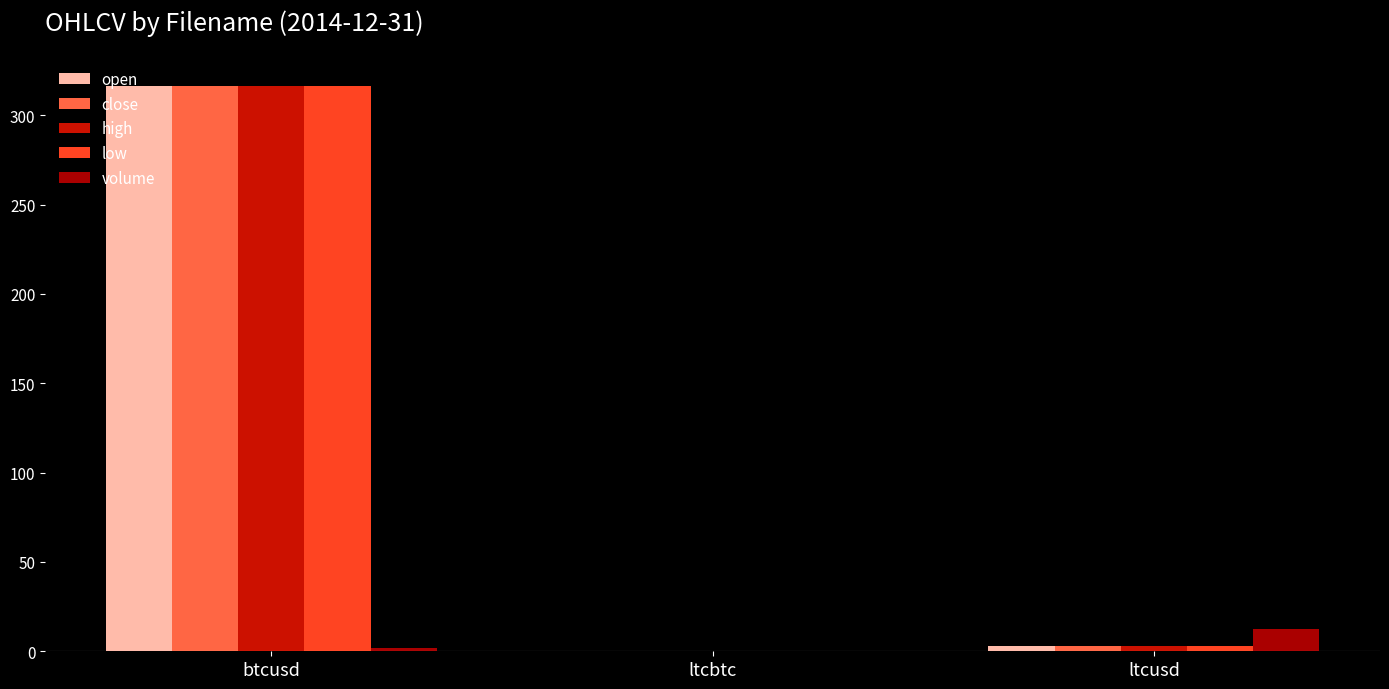

What is the difference between the maximum and minimum values in the volume series?

12.6